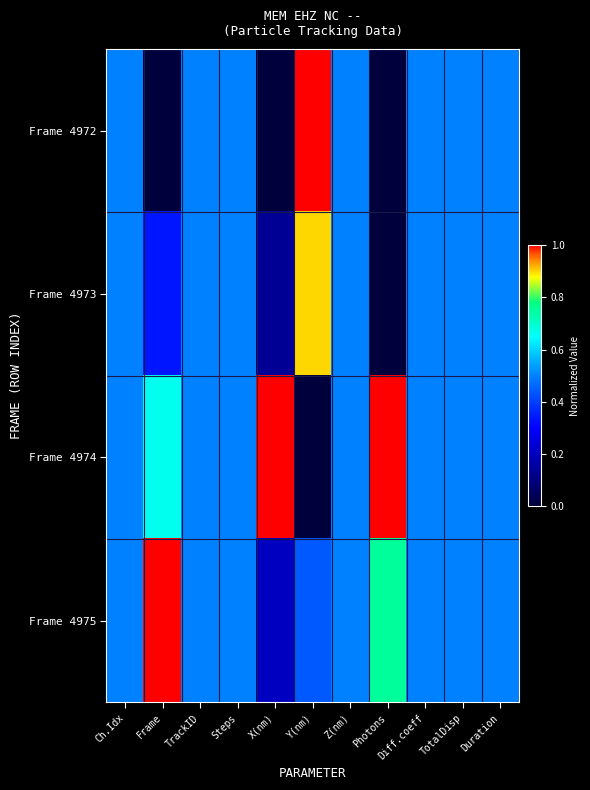

Rank the series at TotalDisp from lowest to highest value.

Frame 4972, Frame 4973, Frame 4974, Frame 4975